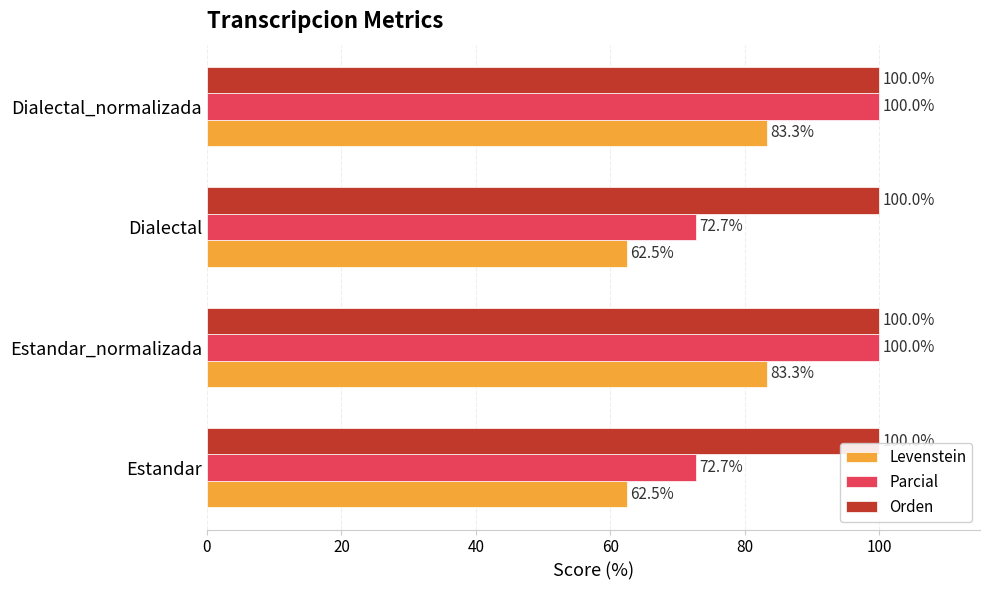

At how many categories does at least one series exceed 82?

4